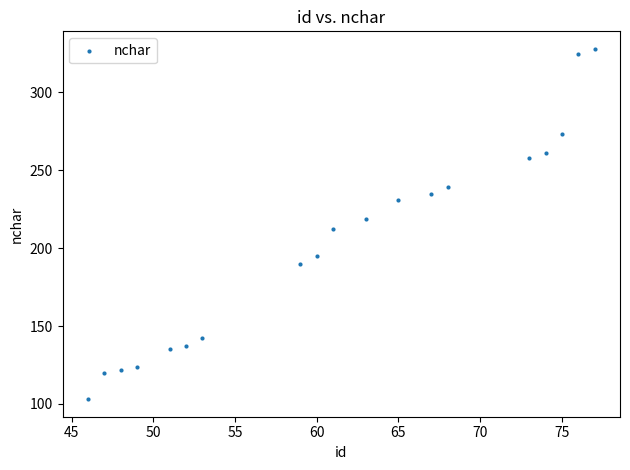

What is the range of X values (max minus min)?

31